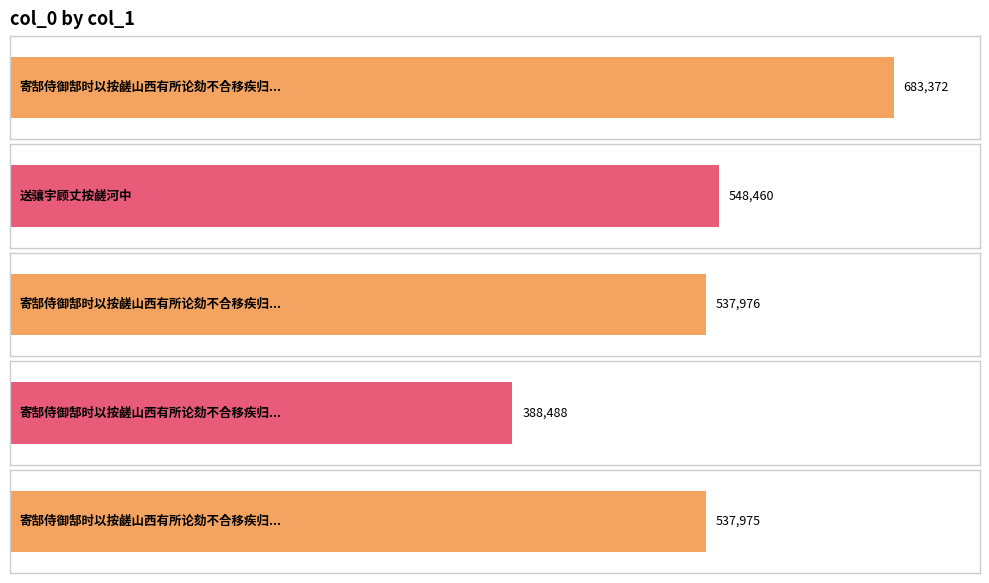

What is the label of the 2nd bar from the left?

送骧宇顾丈按鹾河中